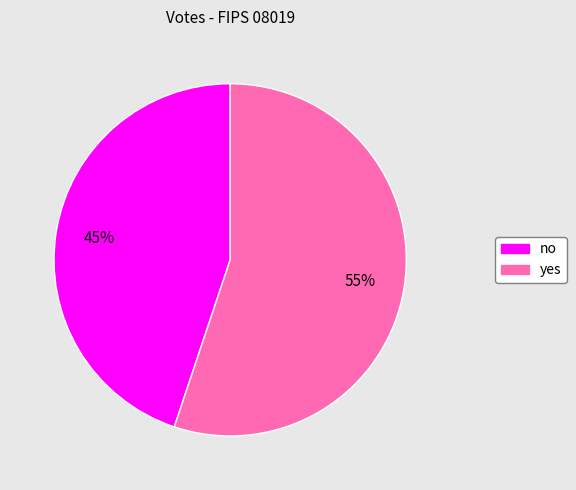

To the nearest percent, what is the difference between the largest and smallest slice percentages?

10%